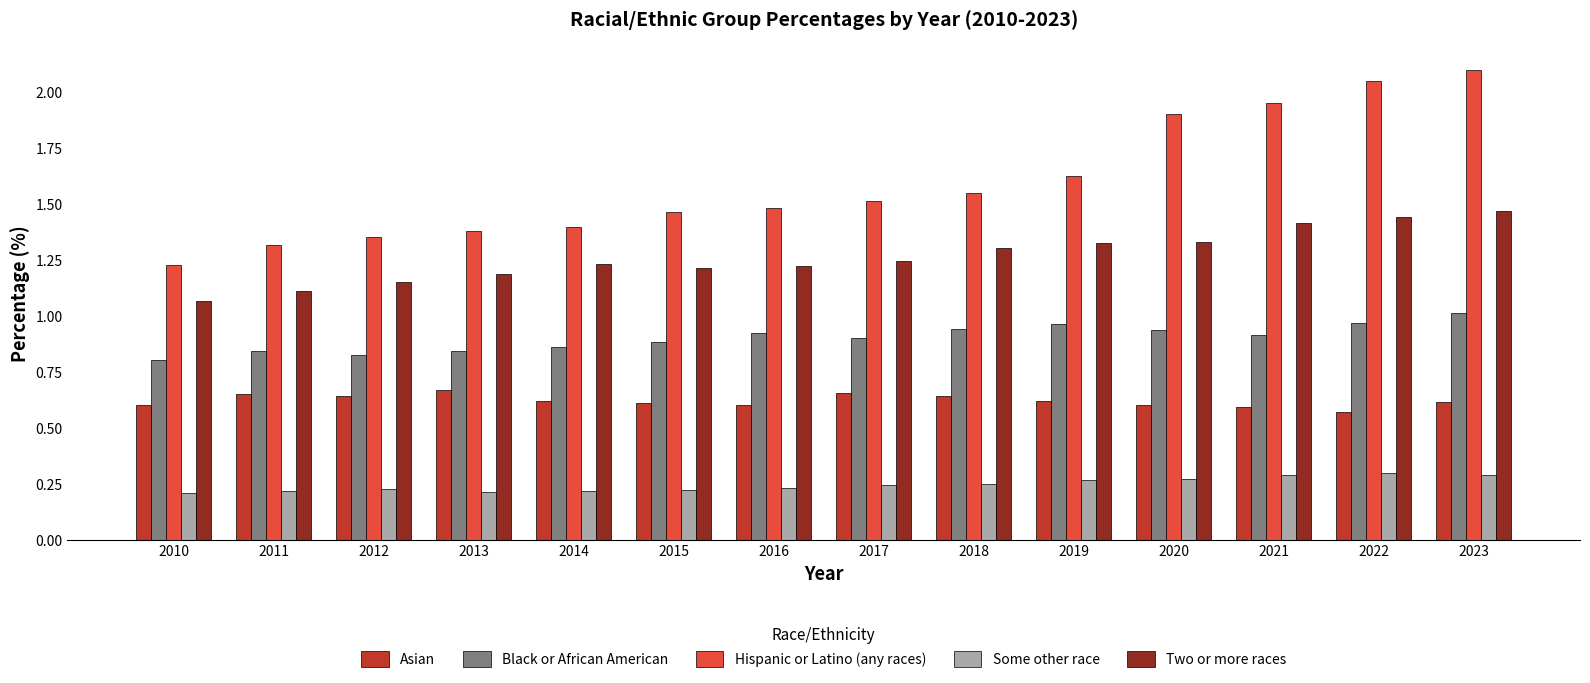

Is the value of Black or African American at 2023 greater than the value of Hispanic or Latino (any races) at 2019?

No